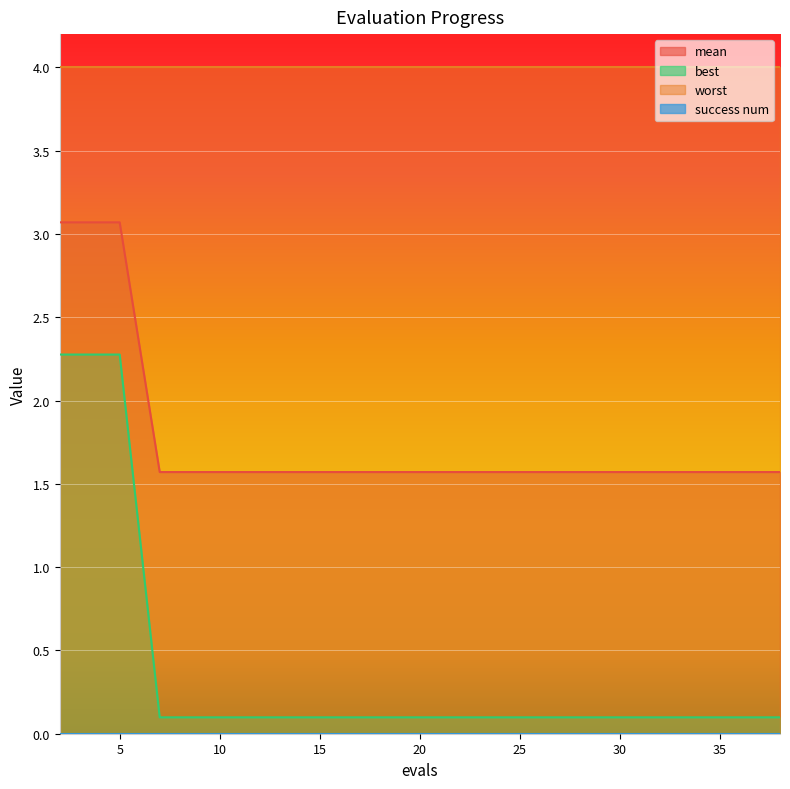

Which series has the largest total across all categories?

worst